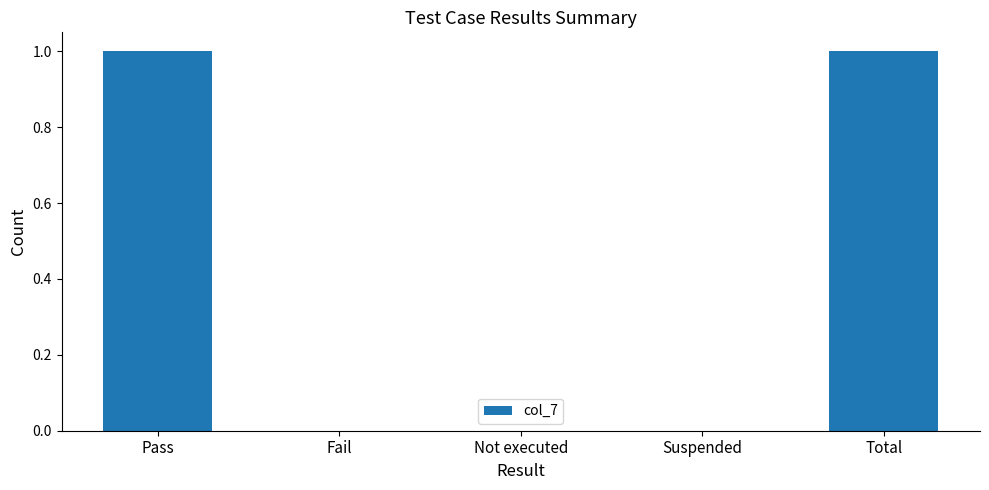

What value does the data have at Pass?

1